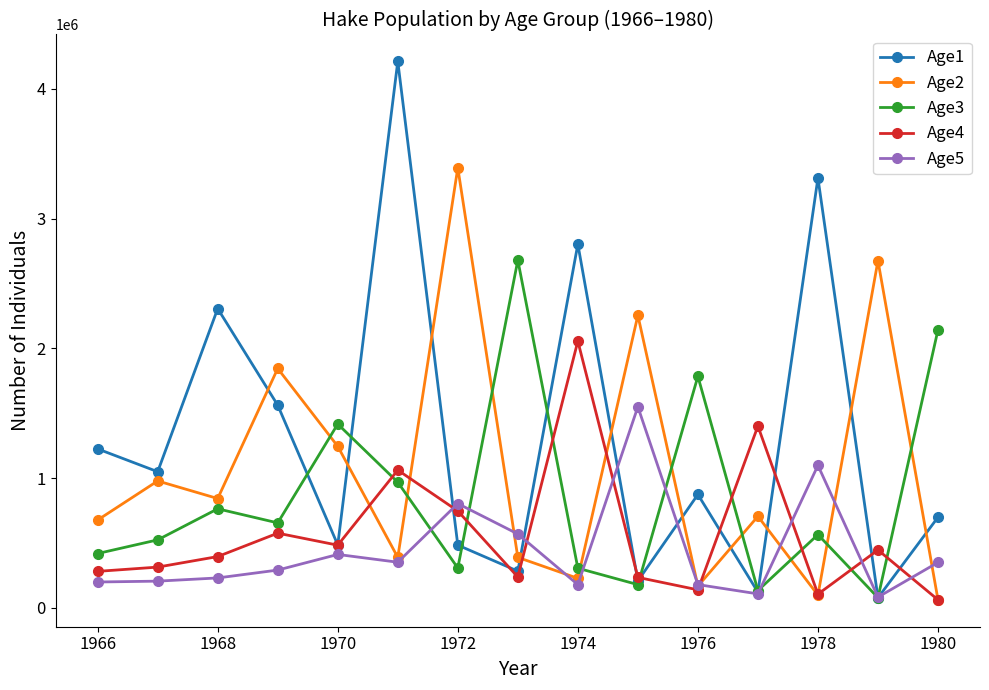

True or false: Age4 and Age2 cross at least once.

True